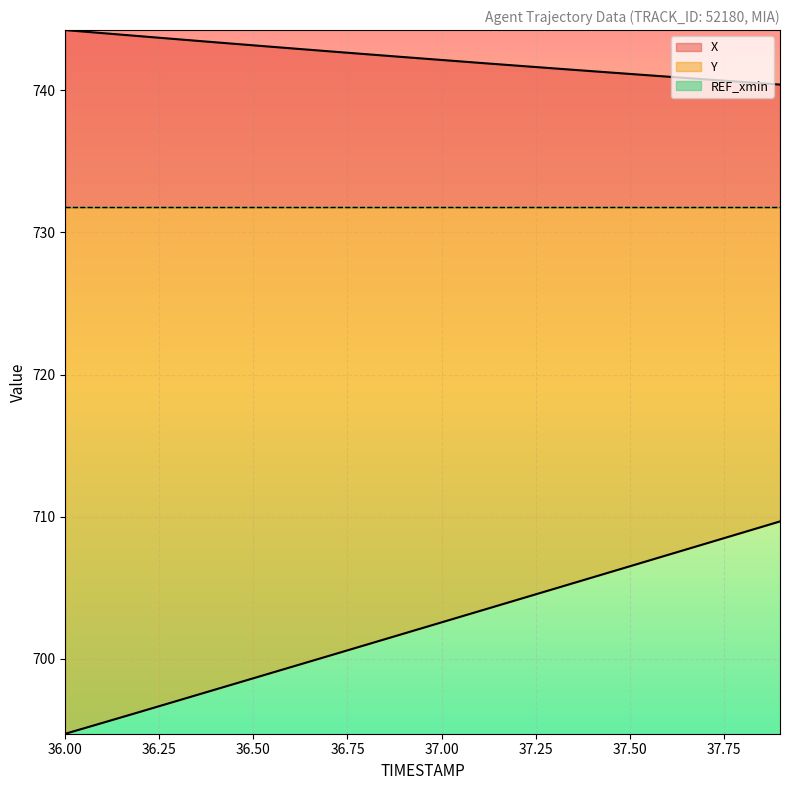

What is the difference between the second highest and minimum values in the X series?

3.6